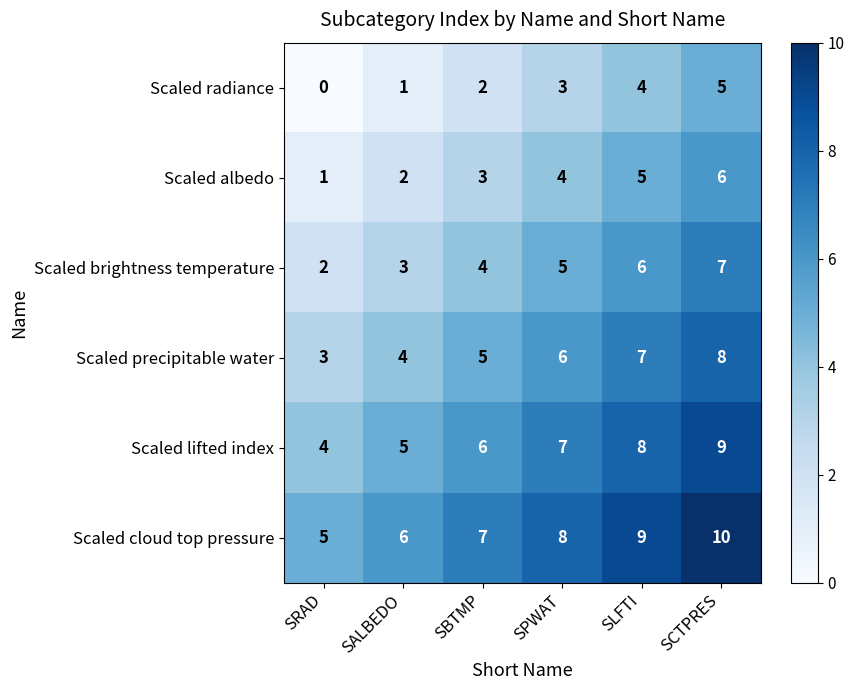

What is the total value across all series at SRAD?

15